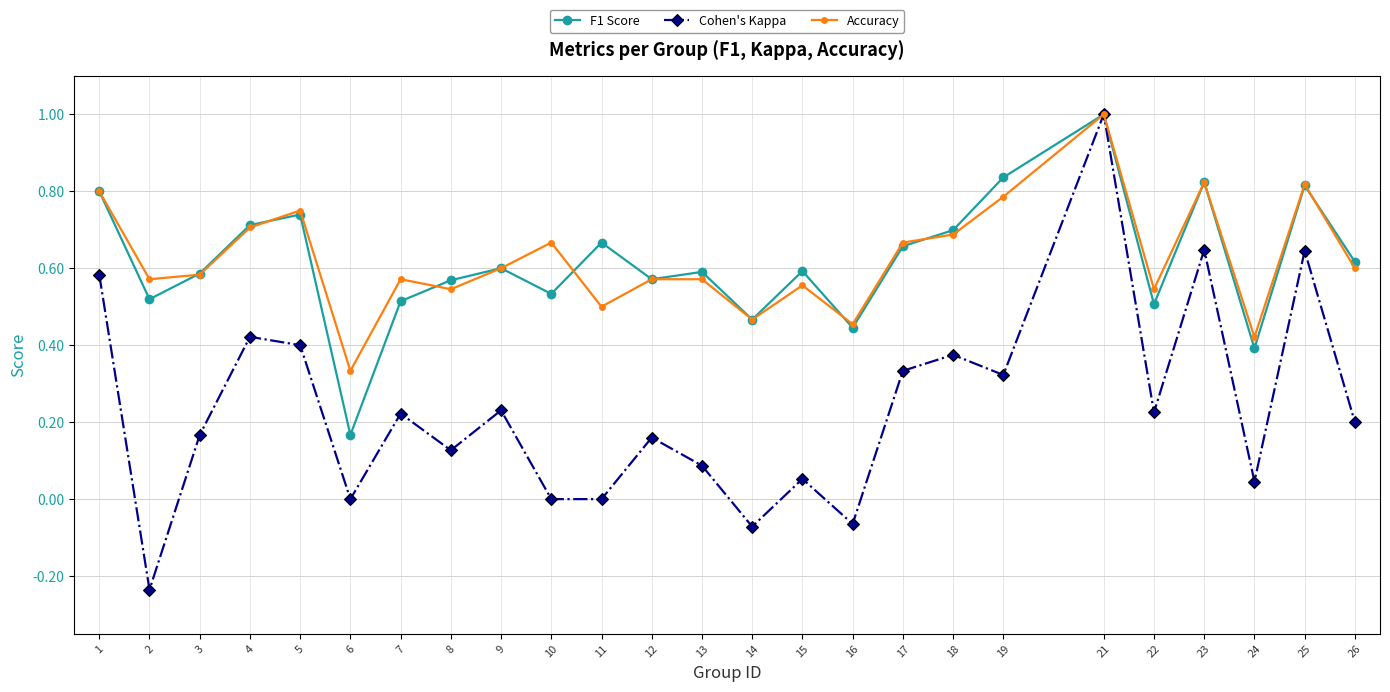

The value of F1 Score at 6 is 0.3. True or false?

False